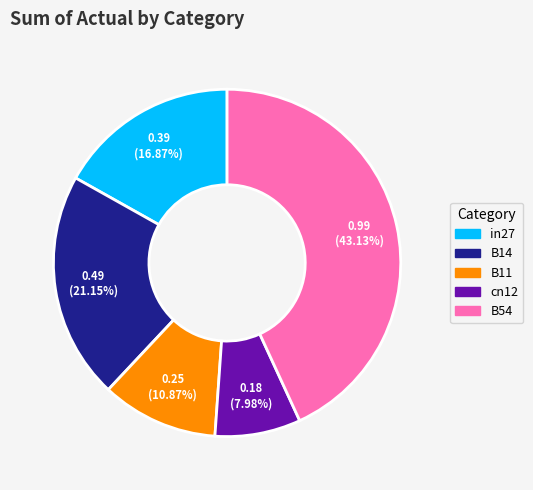

To the nearest percent, what is the difference between the largest and smallest slice percentages?

35%